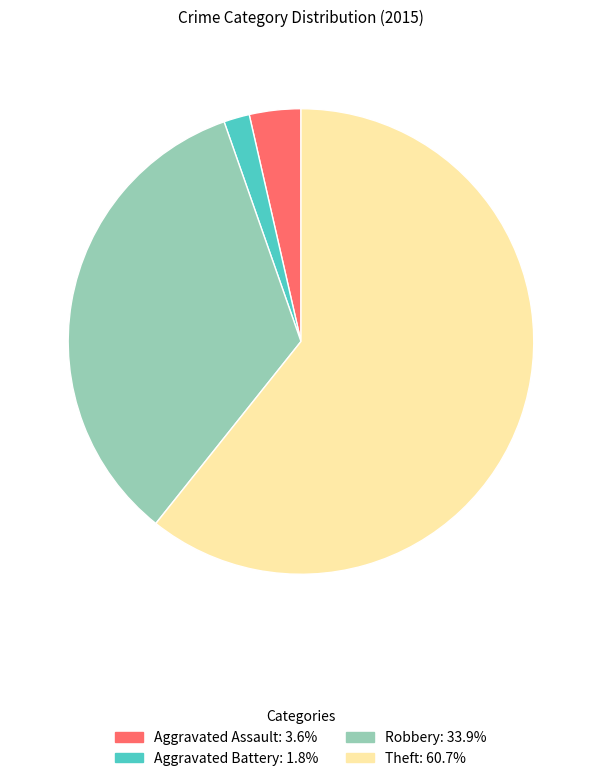

Does any single category account for the majority?

Yes